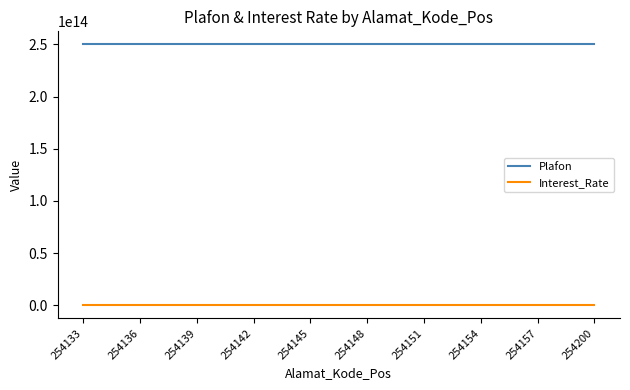

Which series has the largest total across all categories?

Plafon